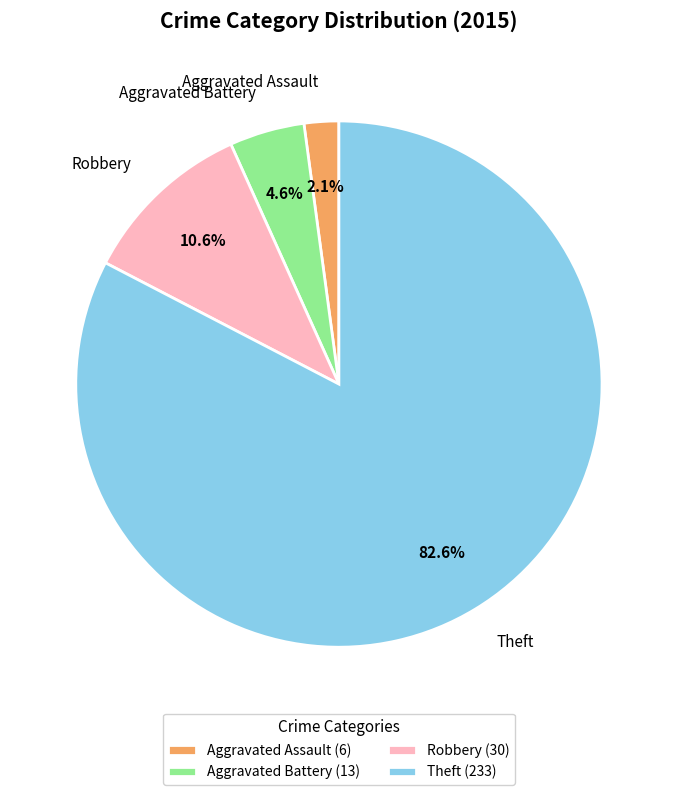

Is there a majority slice in this chart?

Yes